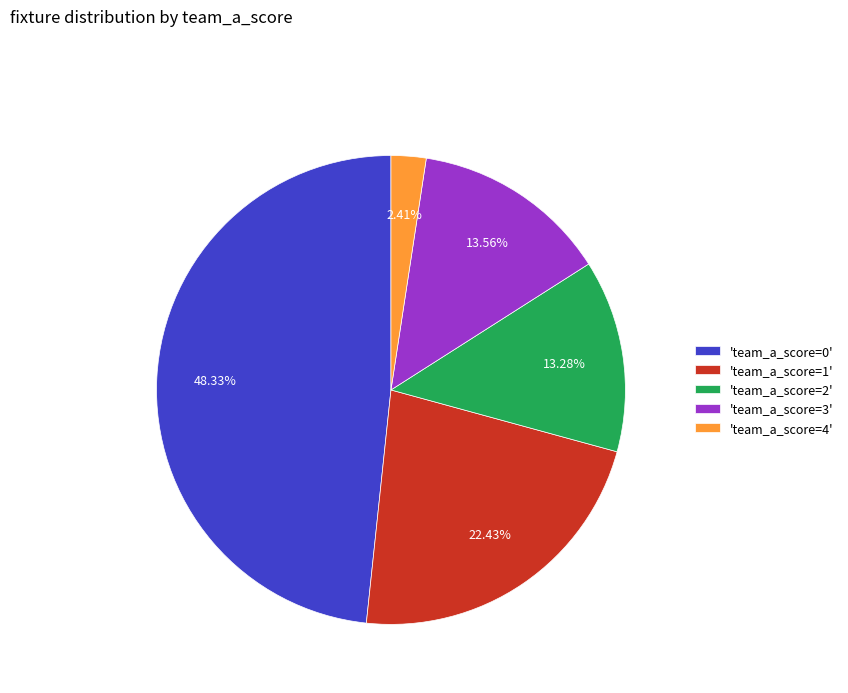

Between 'team_a_score=4' and 'team_a_score=3', which is larger?

'team_a_score=3'